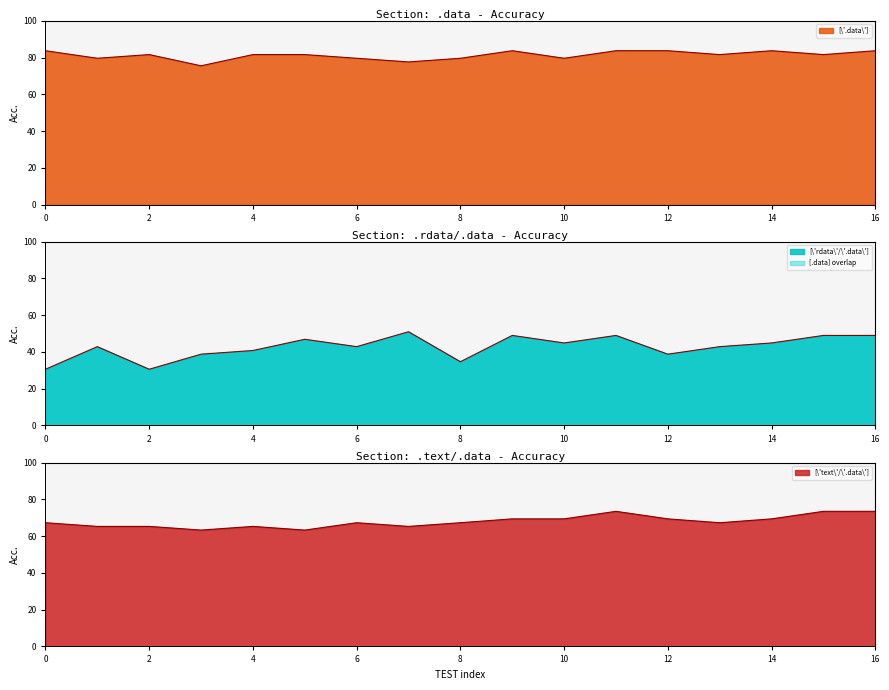

Reading left to right, what are all the values shown in this chart?

[\'.data\']: 0=83.7	1=79.6	2=81.6	3=75.5	4=81.6	5=81.6	6=79.6	7=77.6	8=79.6	9=83.7	10=79.6	11=83.7	12=83.7	13=81.6	14=83.7	15=81.6	16=83.7
[\'rdata\'/\'.data\']: 0=30.6	1=42.9	2=30.6	3=38.8	4=40.8	5=46.9	6=42.9	7=51.0	8=34.7	9=49.0	10=44.9	11=49.0	12=38.8	13=42.9	14=44.9	15=49.0	16=49.0
[\'text\'/\'.data\']: 0=67.3	1=65.3	2=65.3	3=63.3	4=65.3	5=63.3	6=67.3	7=65.3	8=67.3	9=69.4	10=69.4	11=73.5	12=69.4	13=67.3	14=69.4	15=73.5	16=73.5